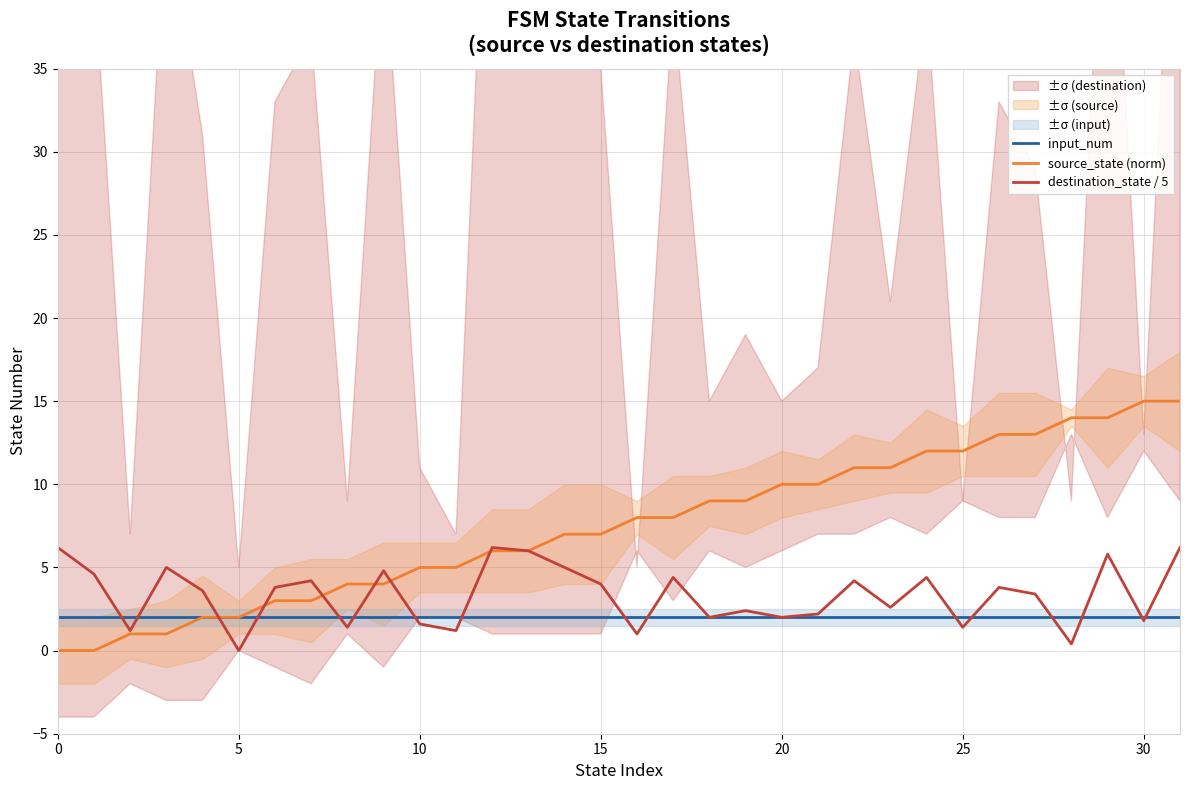

How many intersections are there between source_state (norm) and destination_state / 5?

6